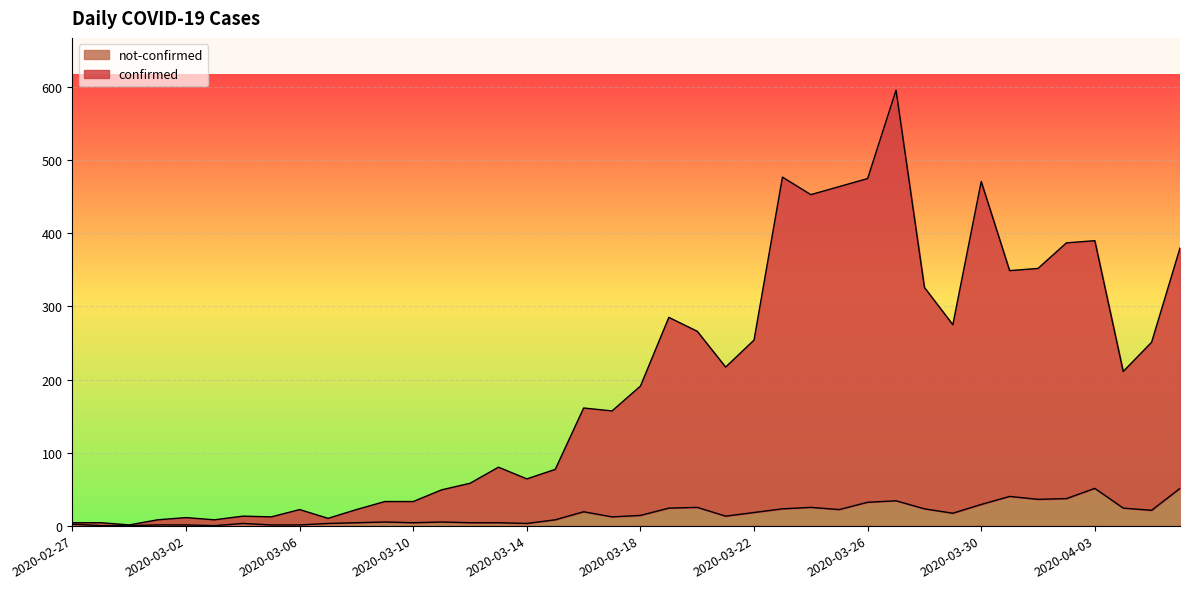

In confirmed, how many points are lower than both neighbors (excluding endpoints)?

11